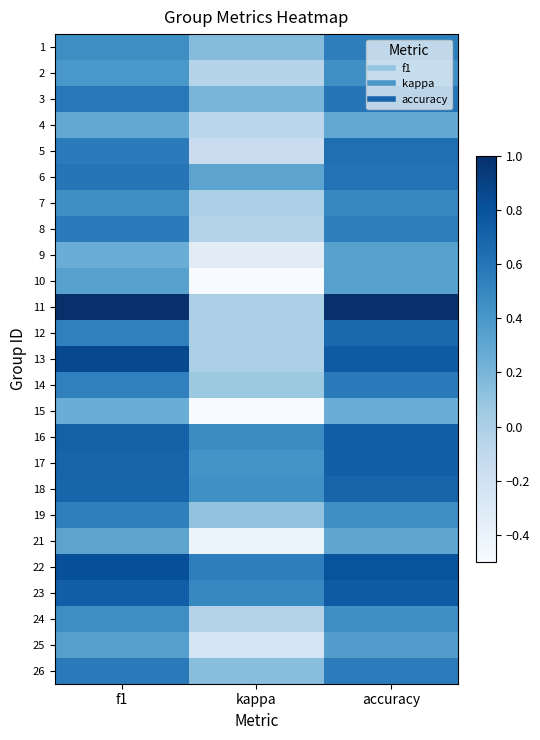

What is the total value across all series at f1?

13.5